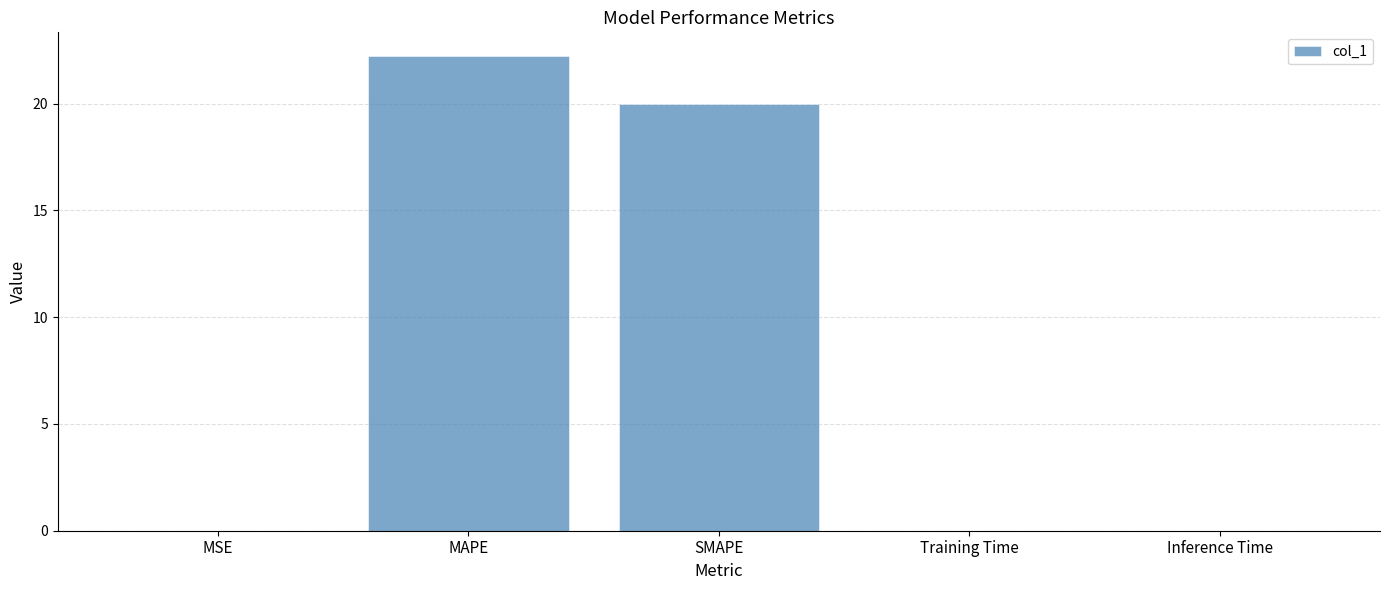

Between MAPE and SMAPE, which is larger?

MAPE